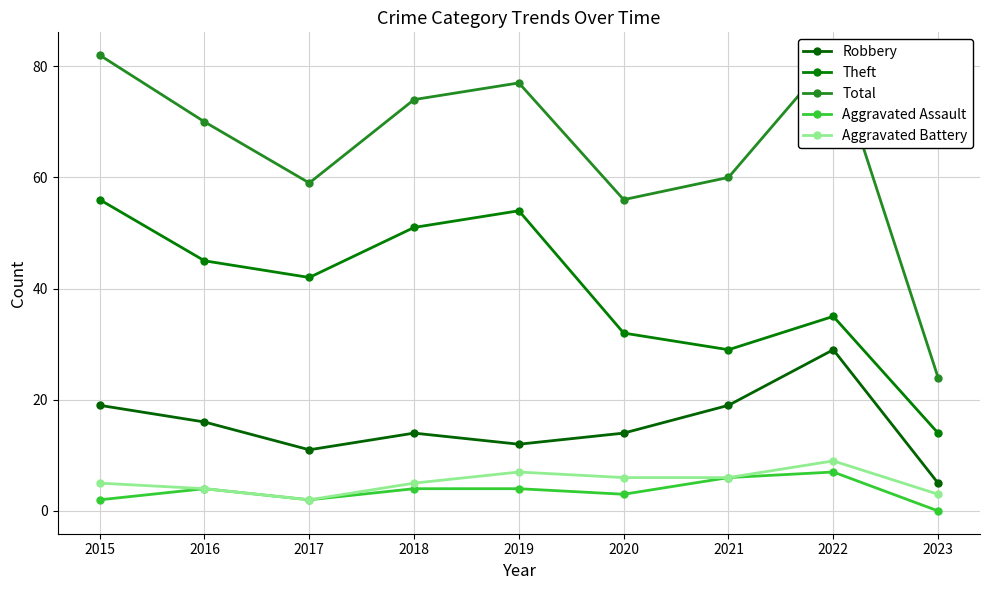

What is the approximate value of Robbery at 2016, to the nearest 5?

15